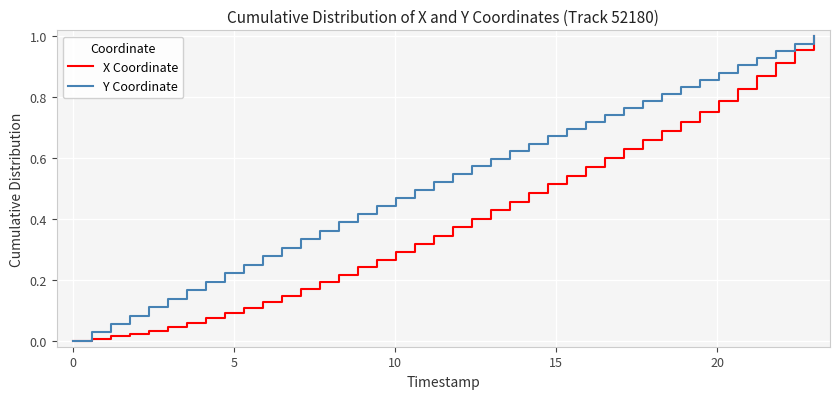

Rank the series by their average value, from highest to lowest.

Y Coordinate, X Coordinate